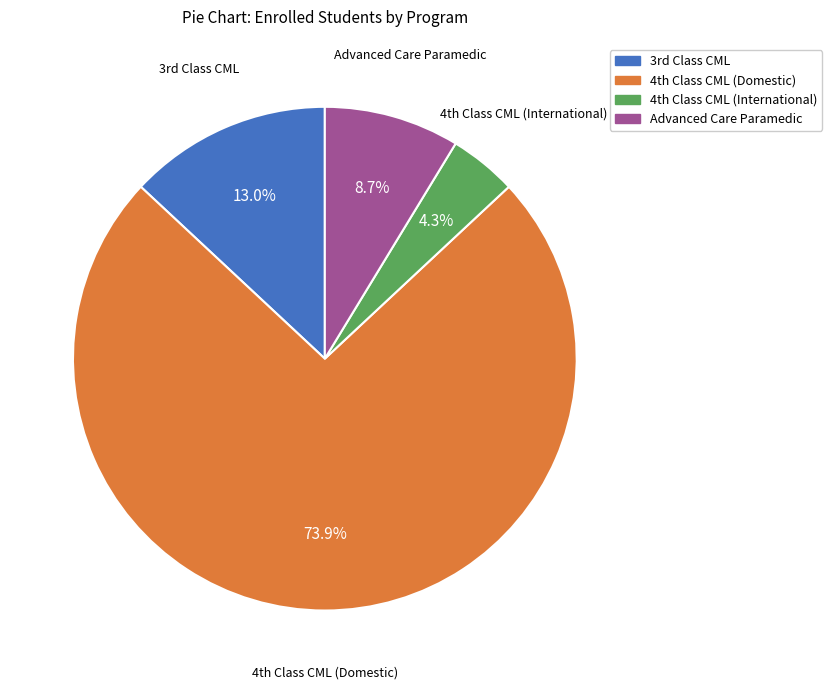

Is there a majority slice in this chart?

Yes